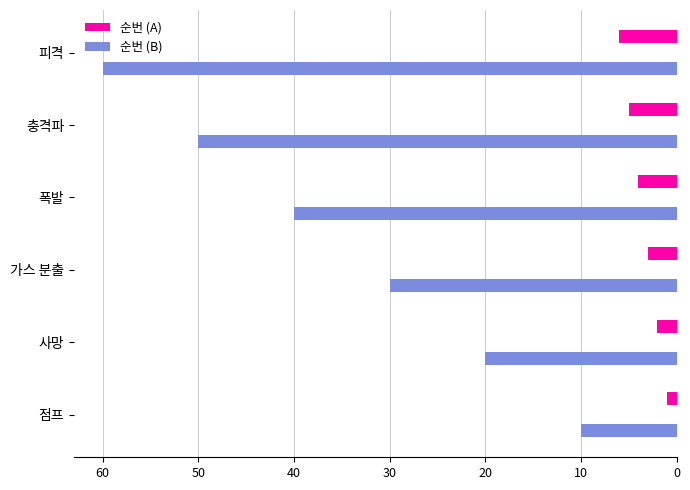

The value of 순번 (B) at 피격 is 99. True or false?

False